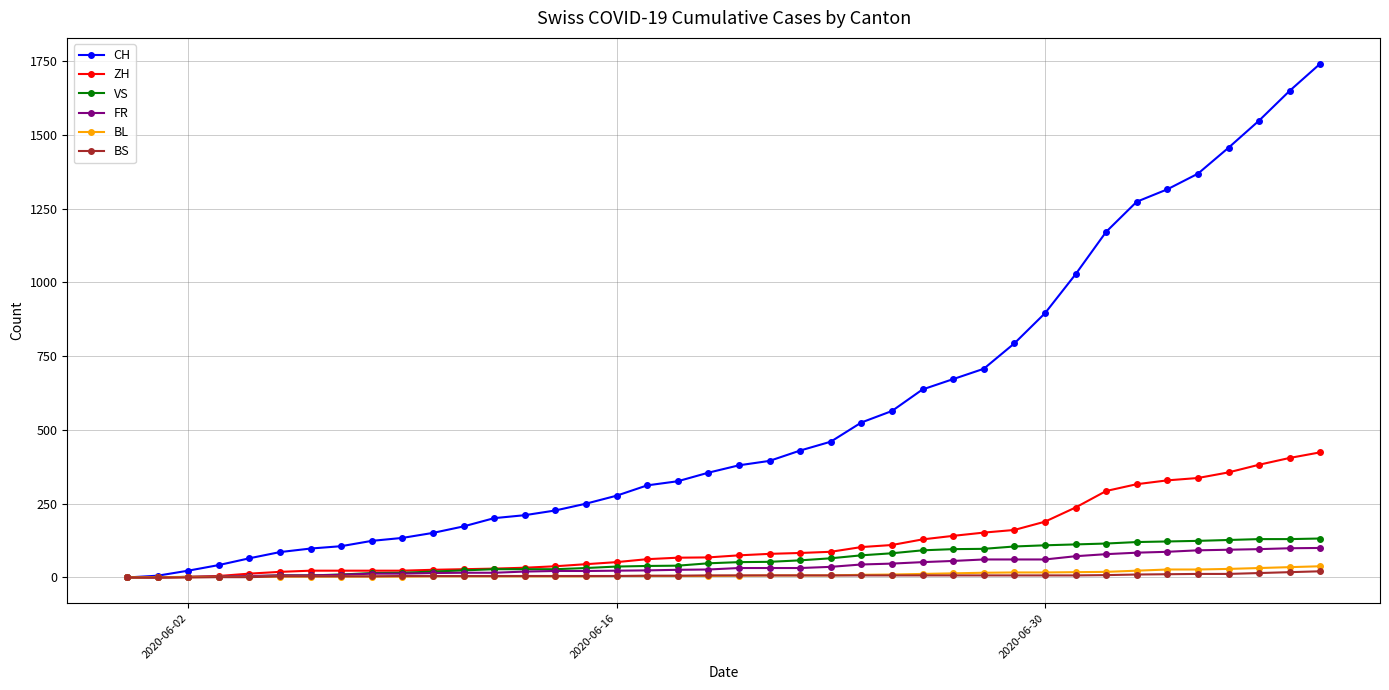

Which series has the widest spread of values?

CH